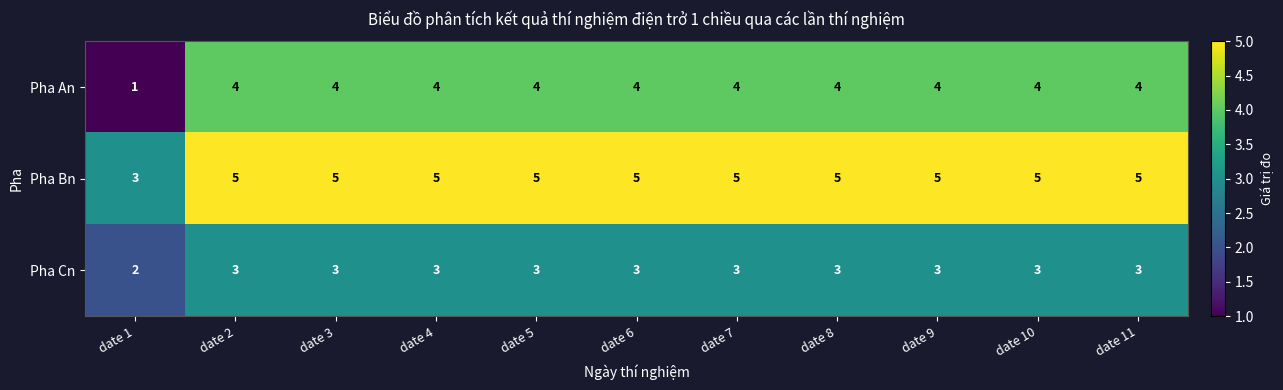

What is the difference between the highest and lowest values at date 7?

2